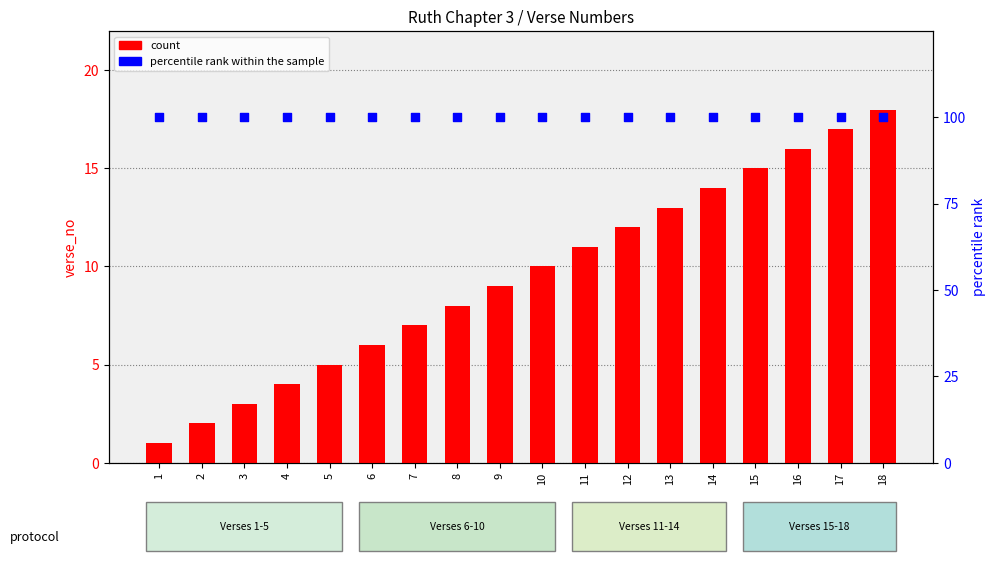

Which series has the largest total across all categories?

percentile rank within the sample